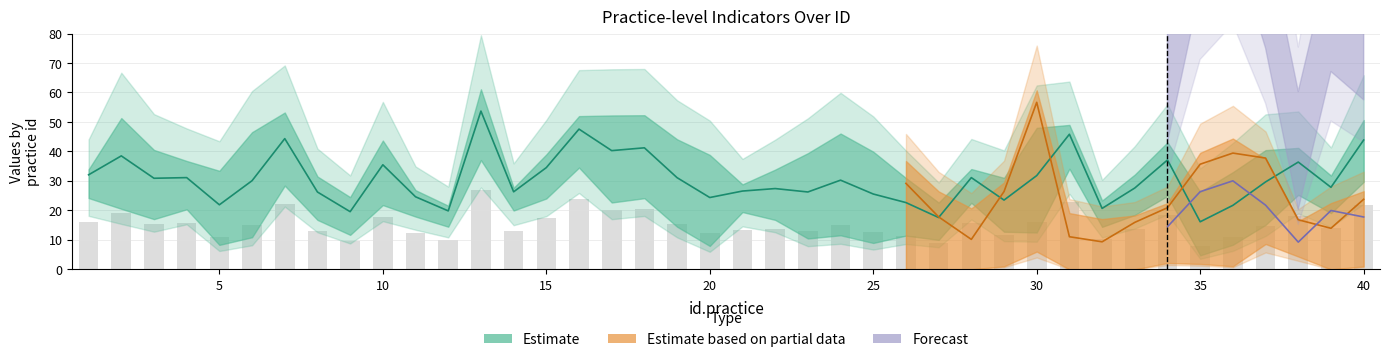

Which has a higher value, 23 or 10?

10